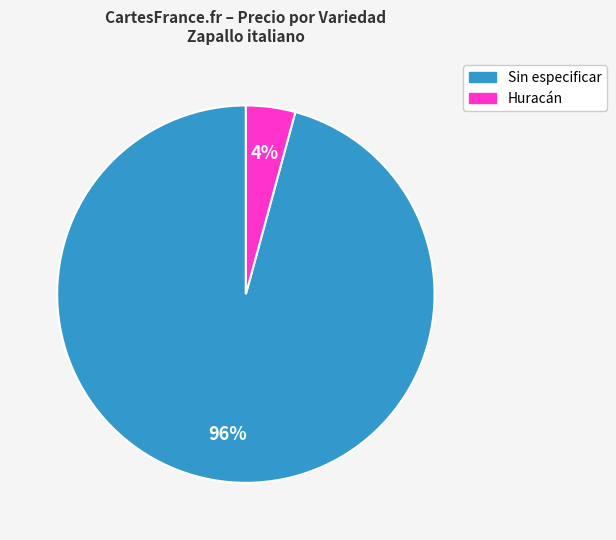

Which has a higher value, Sin especificar or Huracán?

Sin especificar